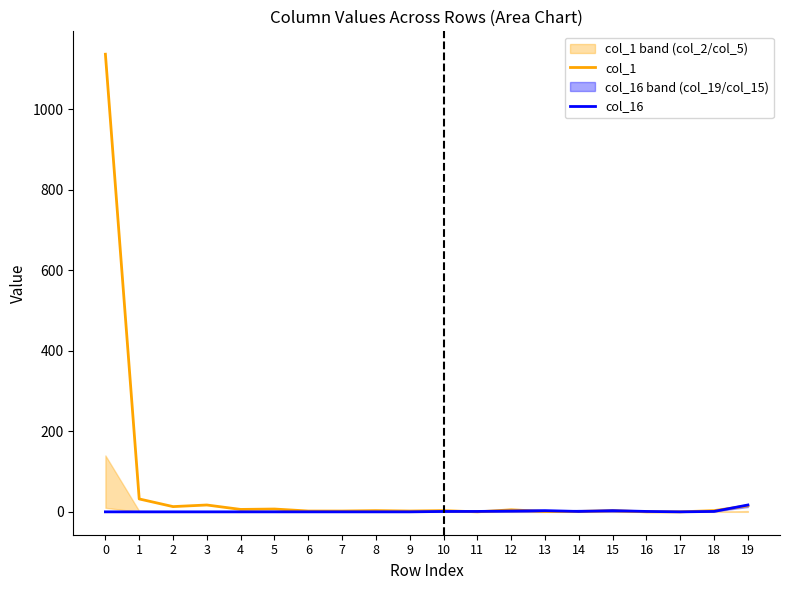

What is the difference between the col_1 values at 13 and 16?

1